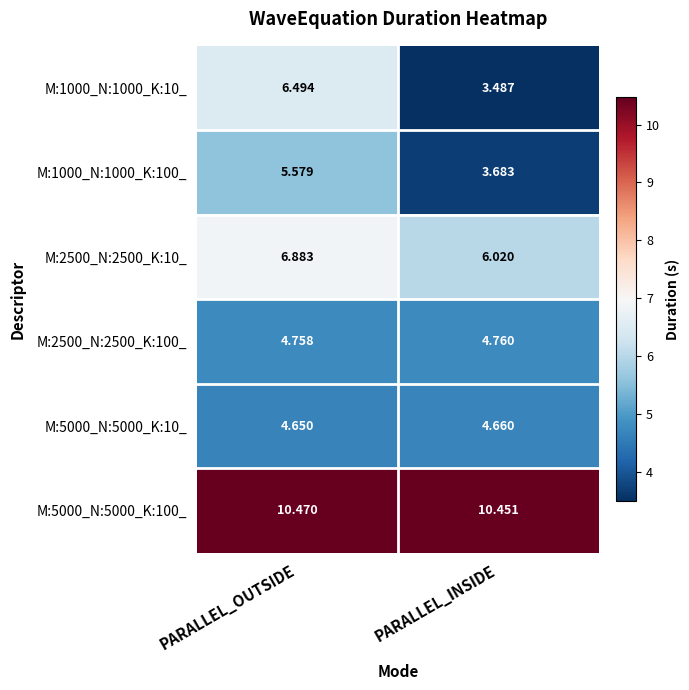

Which series has the largest range (max minus min)?

M:1000_N:1000_K:10_